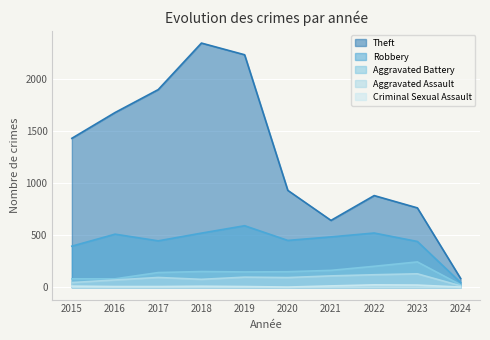

List the labels in order of Aggravated Assault value, smallest first.

2024, 2015, 2016, 2018, 2020, 2017, 2019, 2021, 2022, 2023